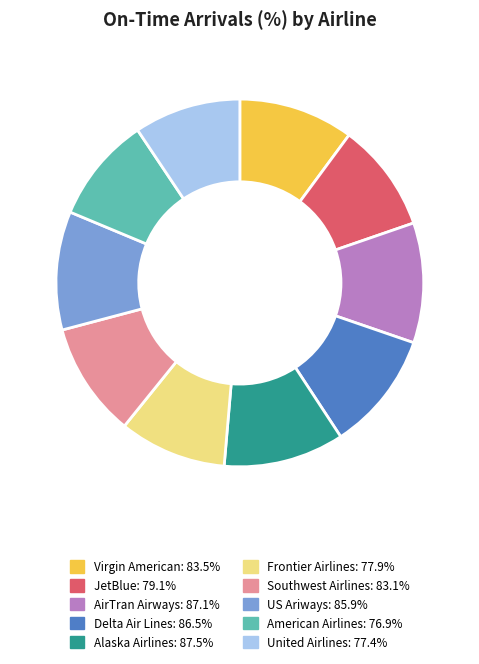

Is the sum of American Airlines and Virgin American greater than half?

No